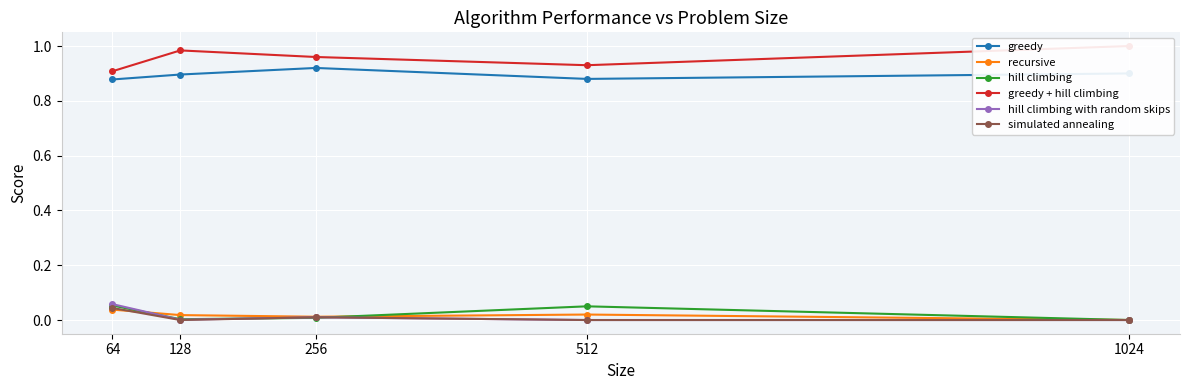

The greedy + hill climbing series shows 0.3 at 512. True or false?

False